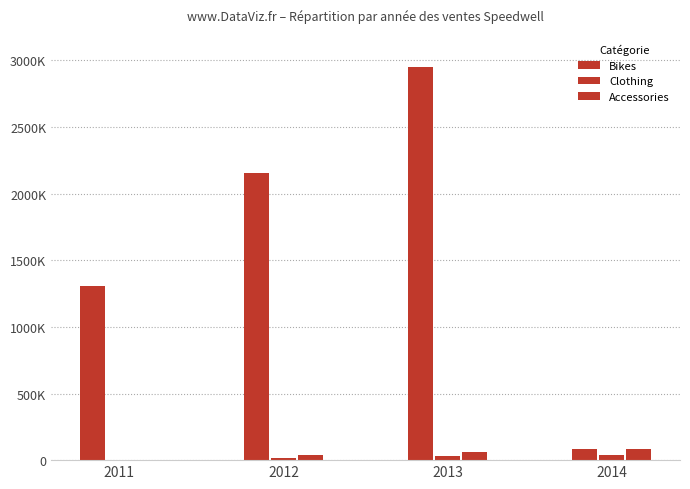

Are the bars horizontal?

No